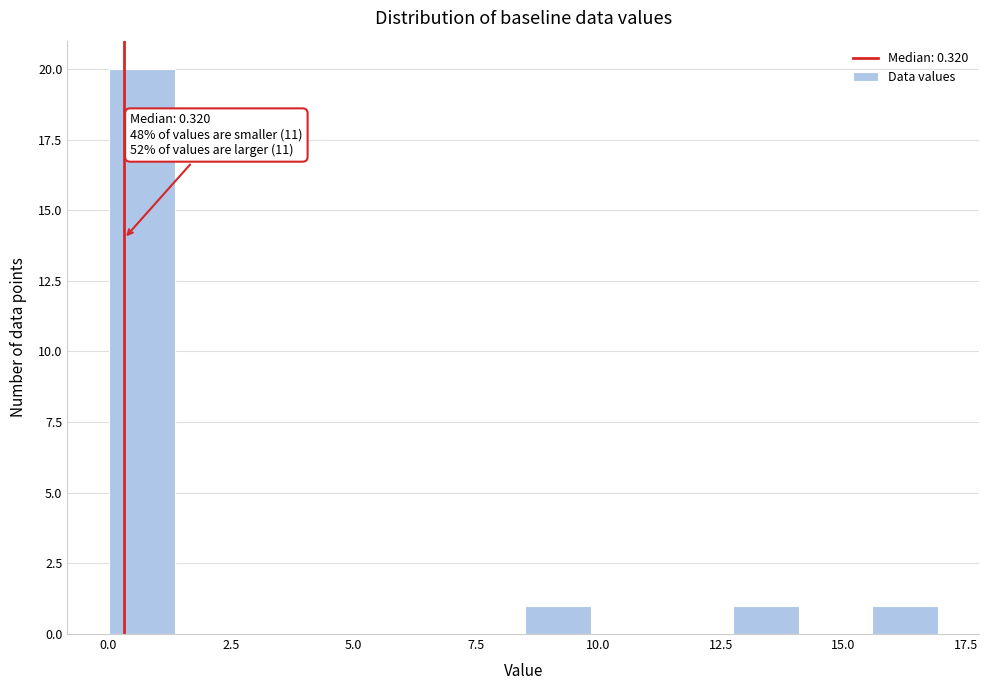

Read against the x-axis, roughly where is the centre of the tallest bar?

0.5